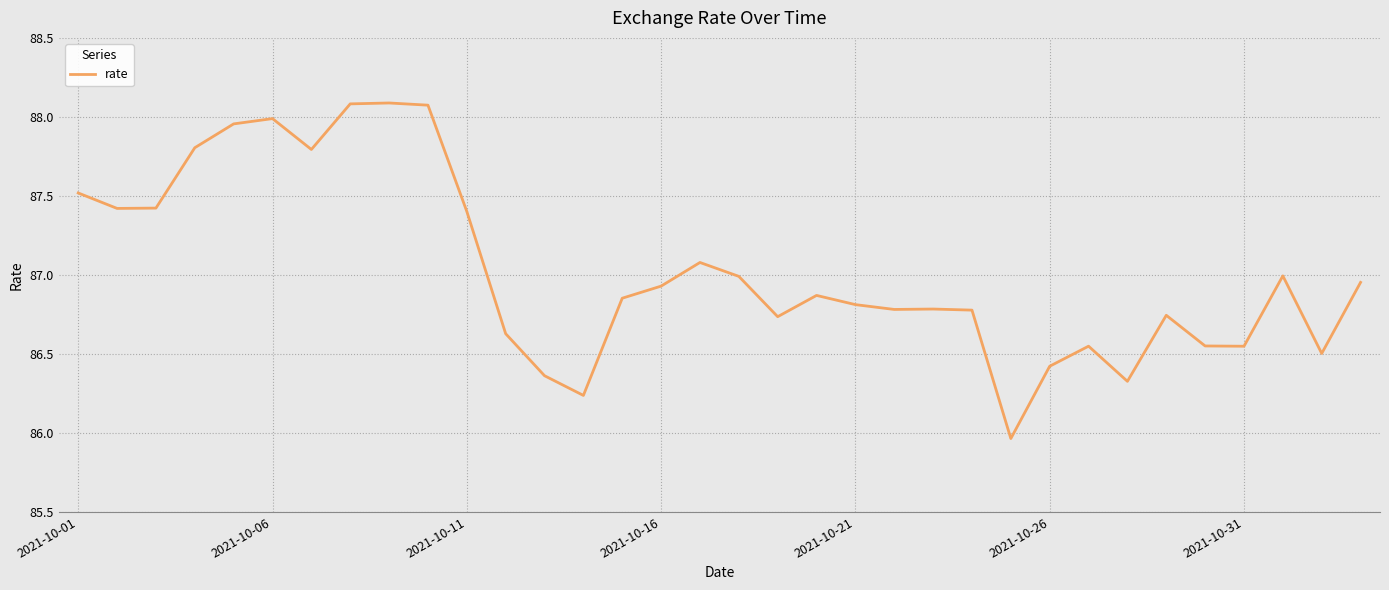

What is the greatest value displayed?

88.1